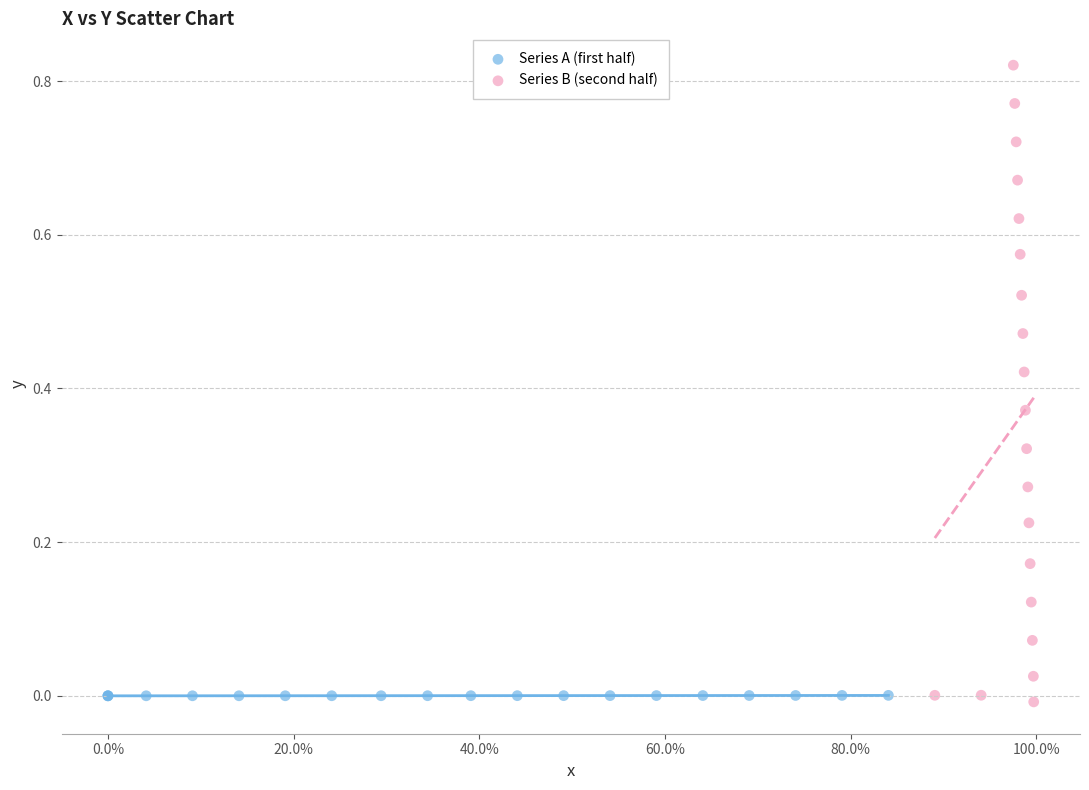

Which series contains the highest Y value?

Series B (second half)